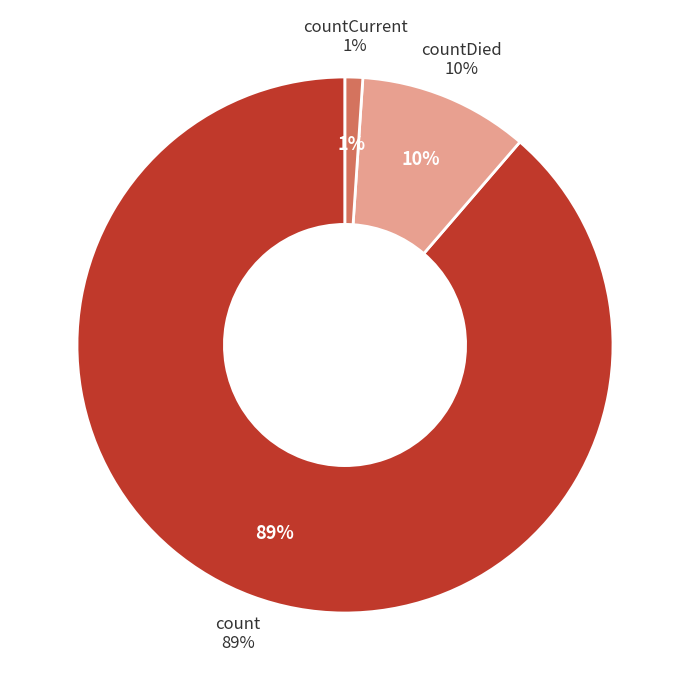

What portion of the pie excludes count?

11.3%